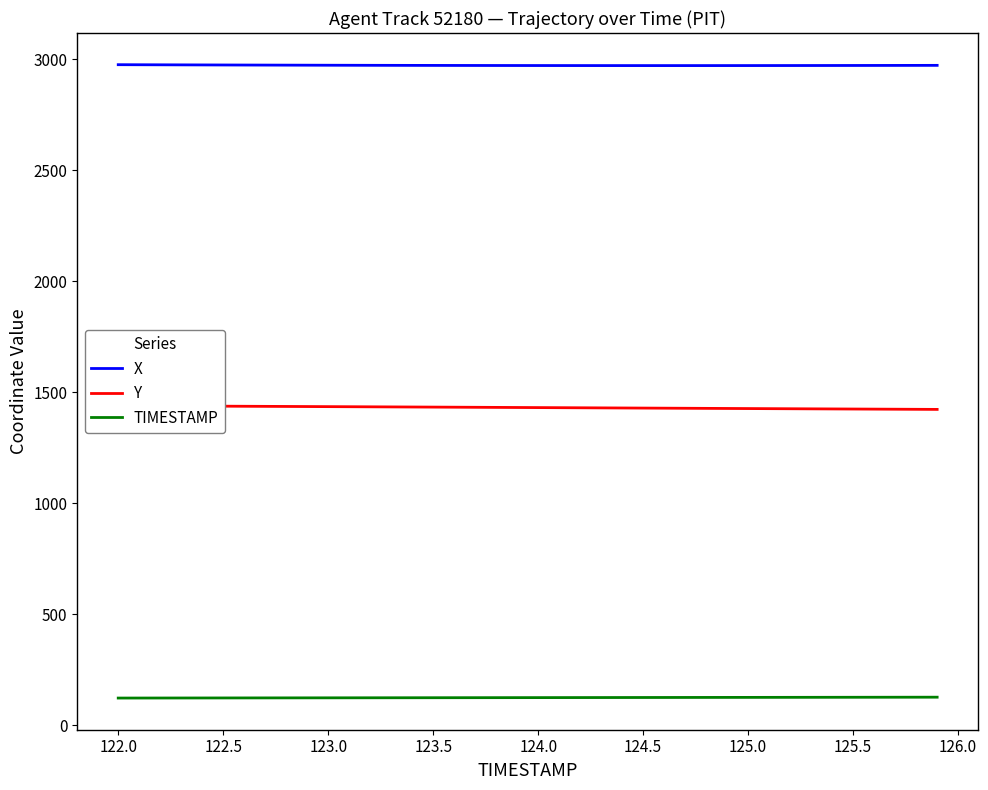

True or false: TIMESTAMP and X cross at least once.

False